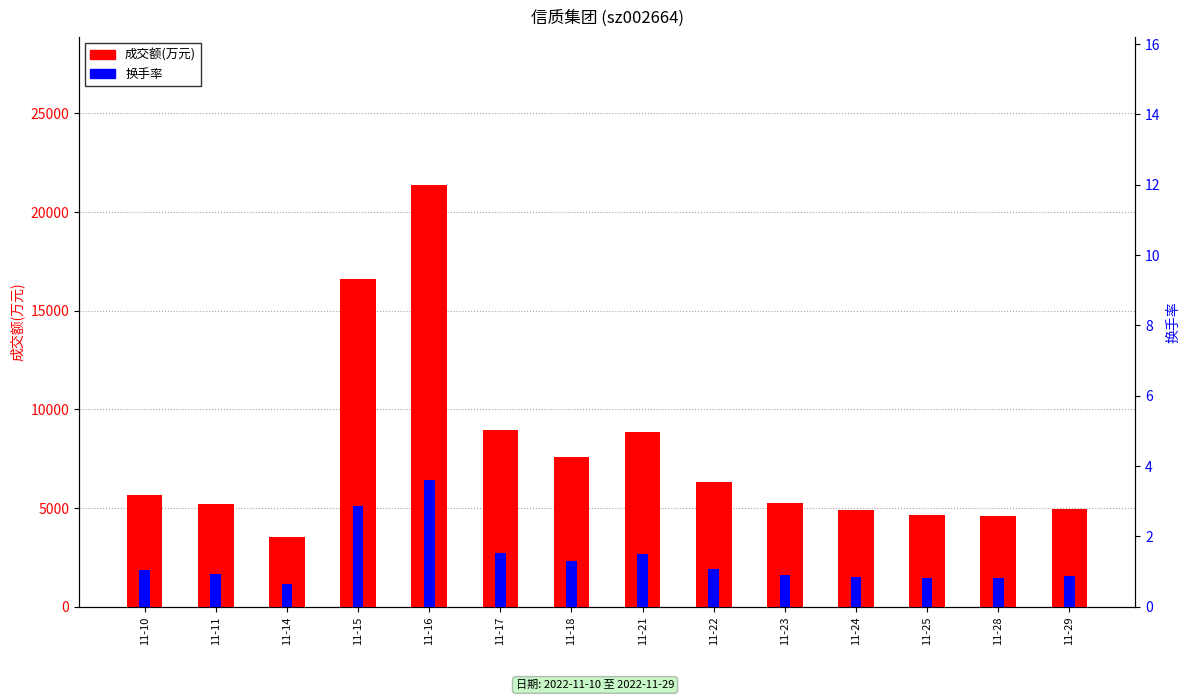

What is the value of the 换手率 bar at the 4th from the left?

2.9